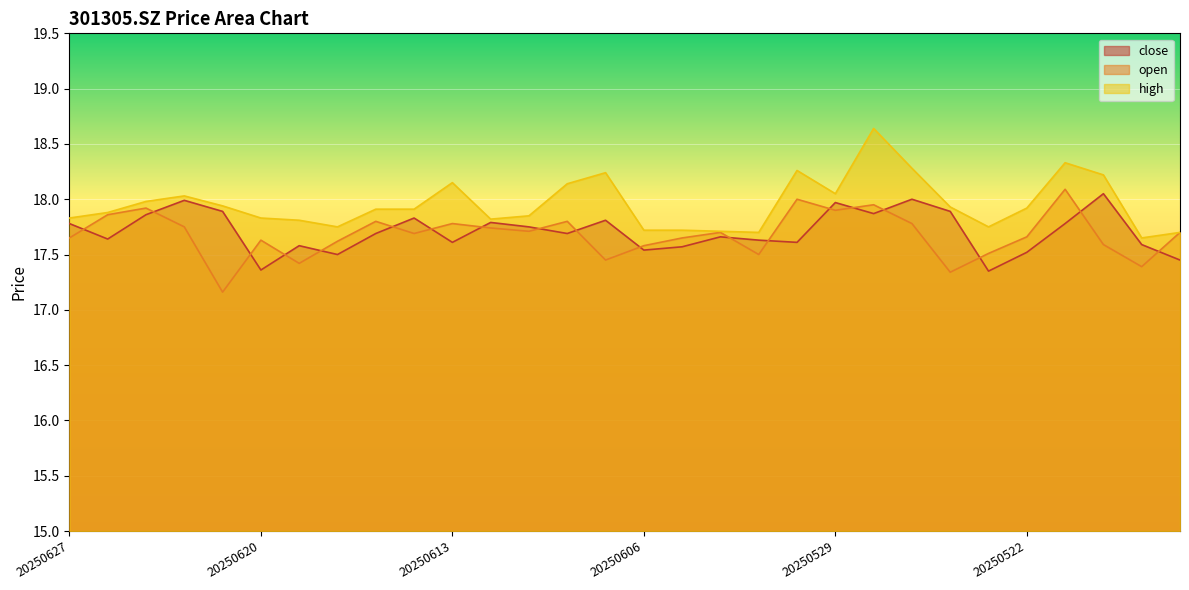

At which category does open reach its first local valley?

20250623